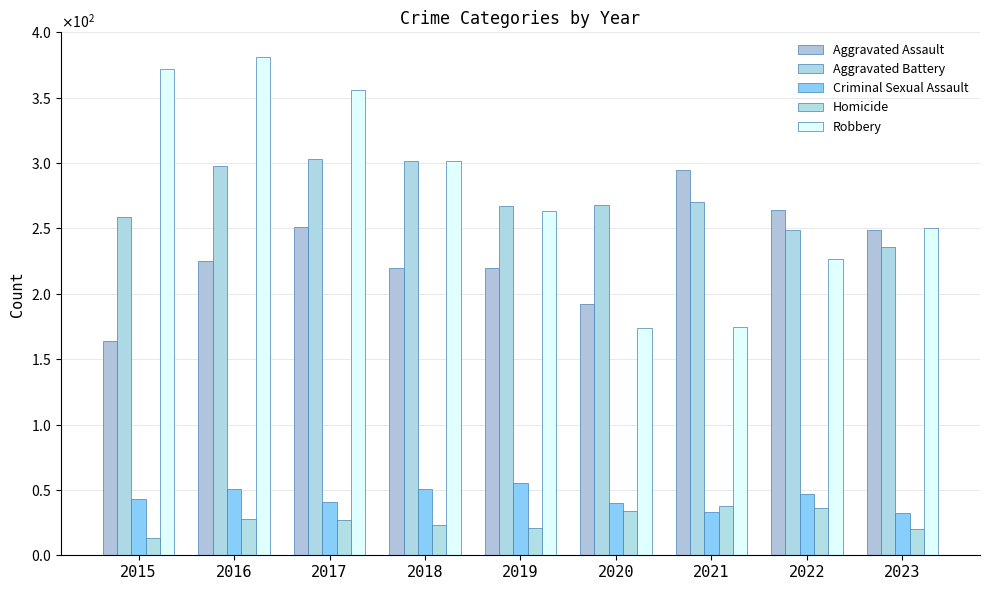

Which series changed the most between 2018 and 2021?

Robbery